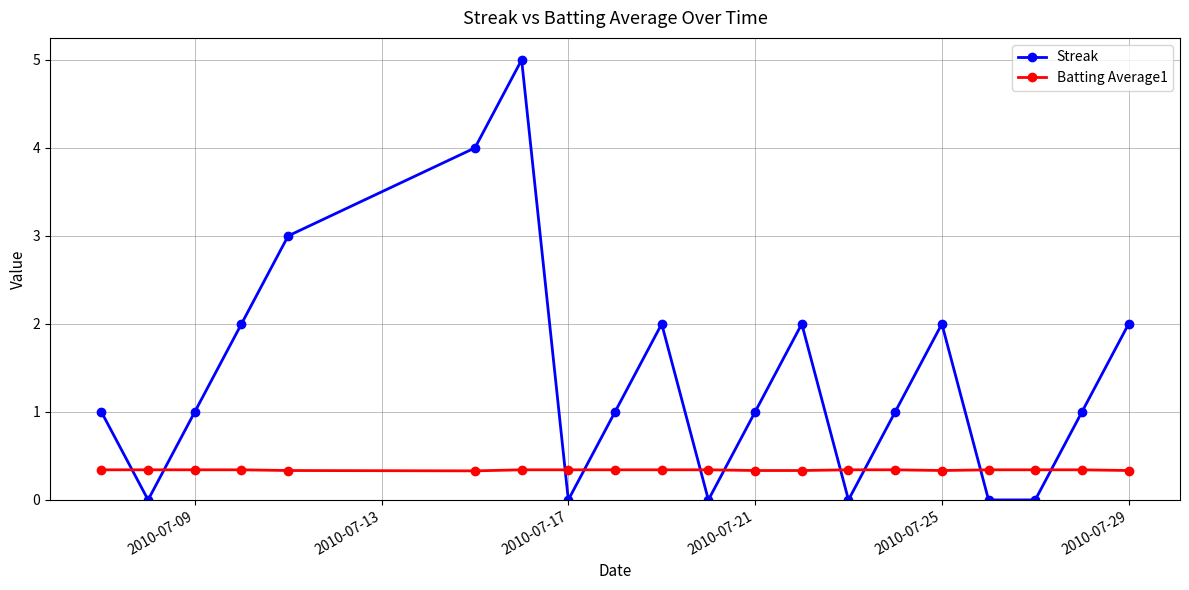

Rank the series by their maximum value, from lowest to highest.

Batting Average1, Streak